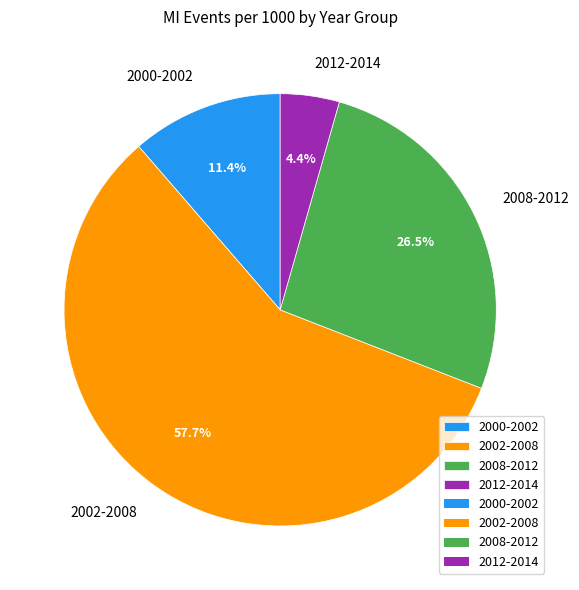

Do 2002-2008 and 2008-2012 together represent more than half of the pie?

Yes